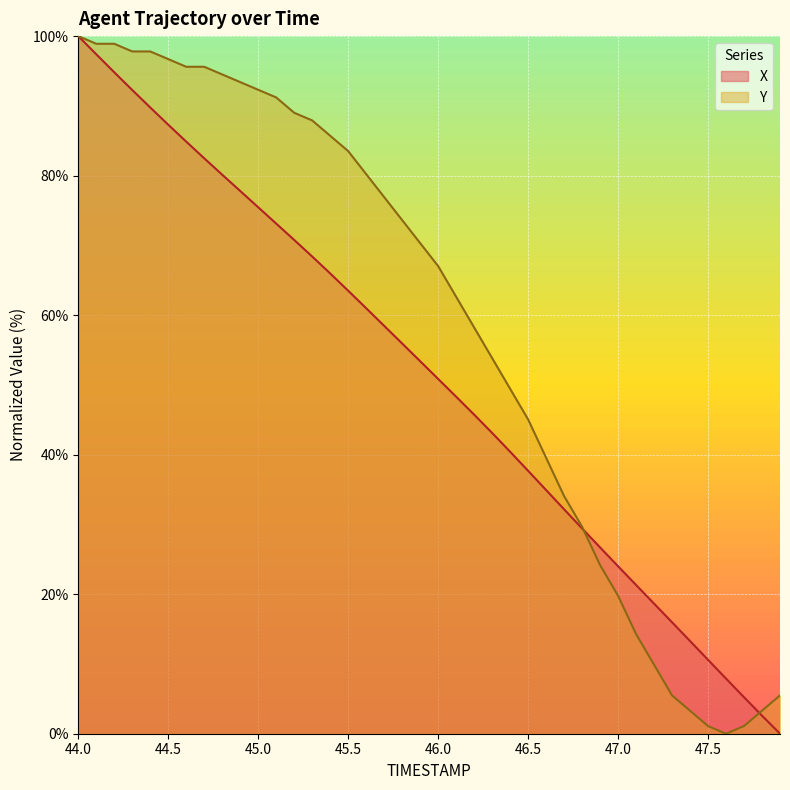

What is the greatest value displayed?

100.0